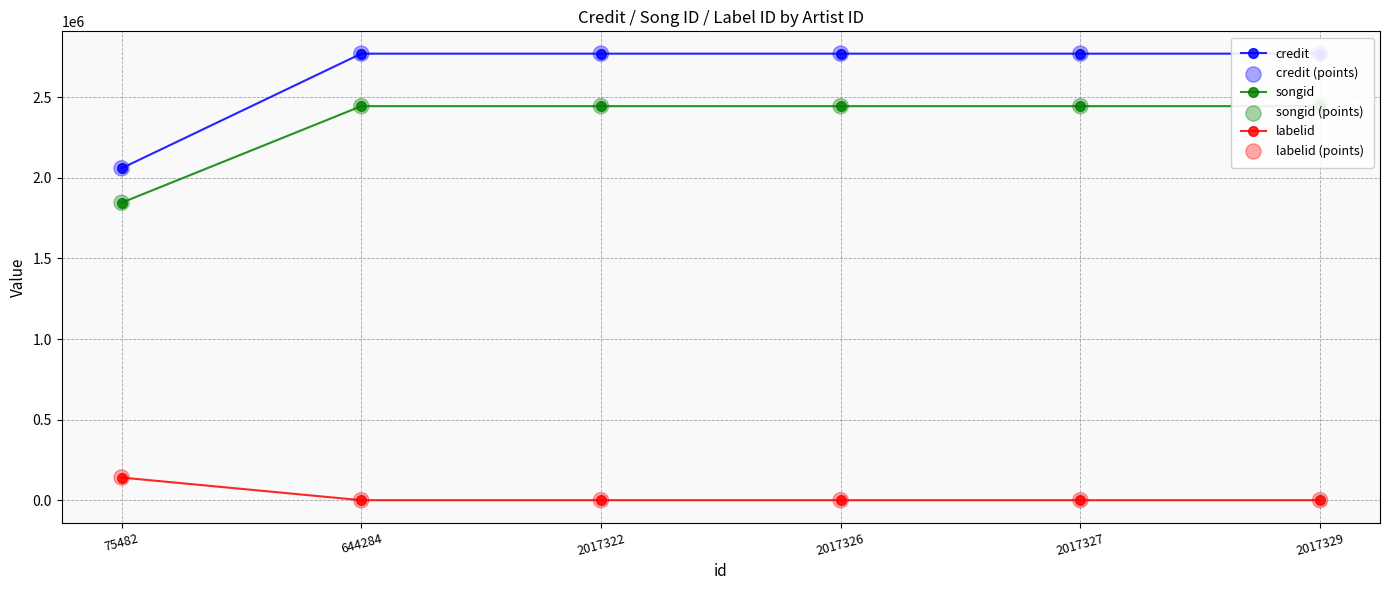

Is the value of songid (points) at 2017329 greater than the value of credit at 2017322?

No